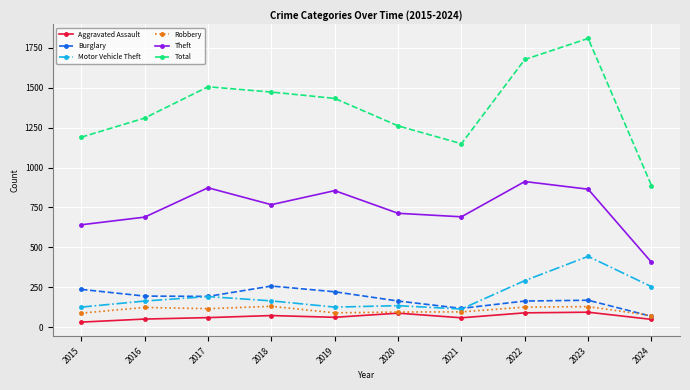

The value of Robbery at 2020 is 94. True or false?

True